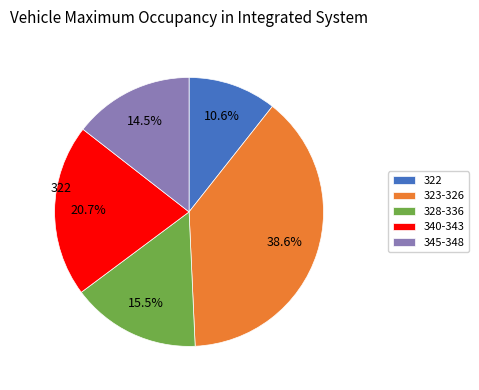

Rank the categories by value from lowest to highest.

322, 345-348, 328-336, 340-343, 323-326